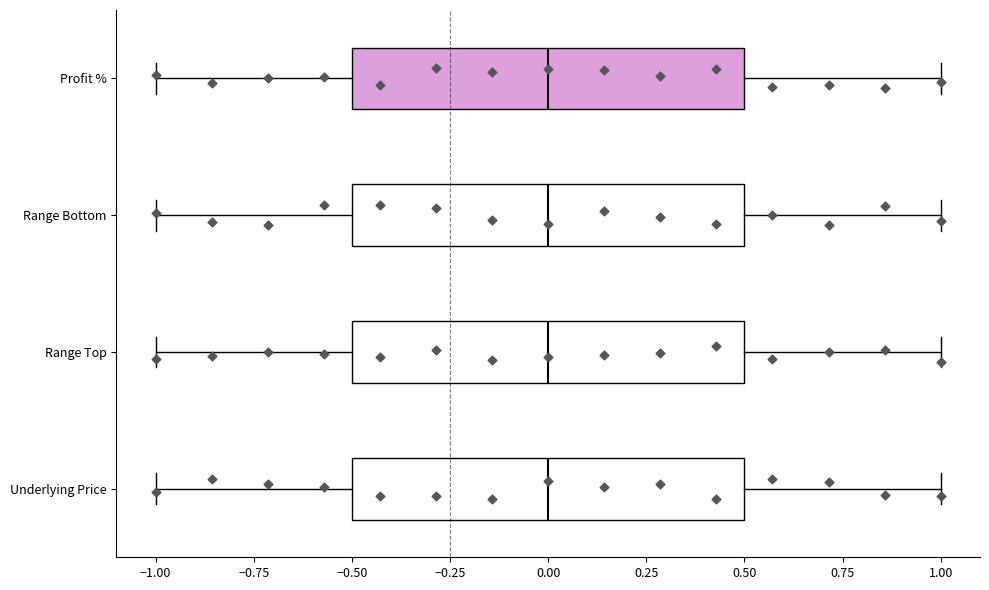

Where is the right edge of the box for Range Bottom on the x-axis? The values are not printed on the chart, so give them approximately, as read against the axis.

0.5